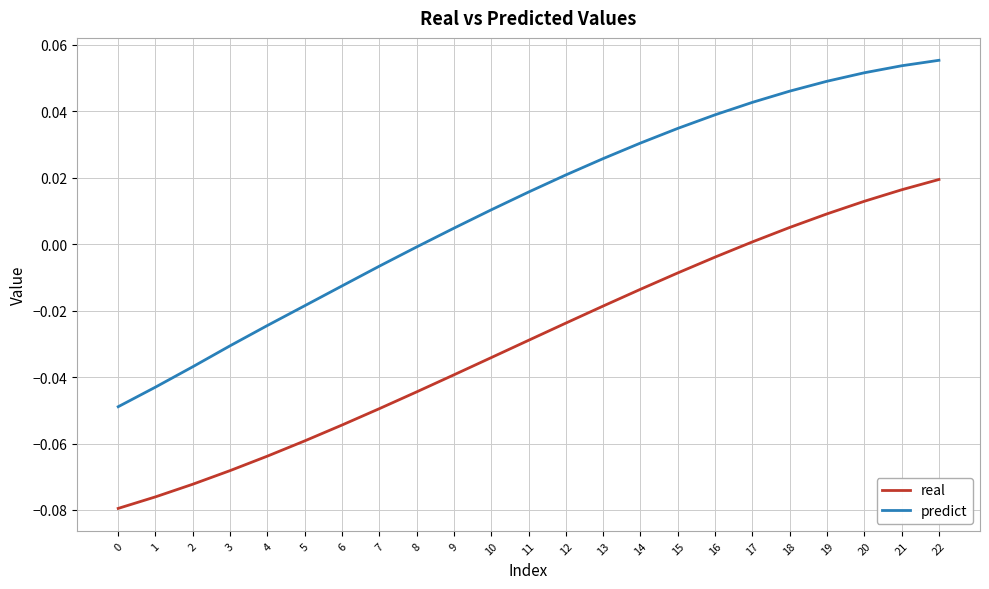

Is the value of real at 14 greater than the value of predict at 0?

Yes